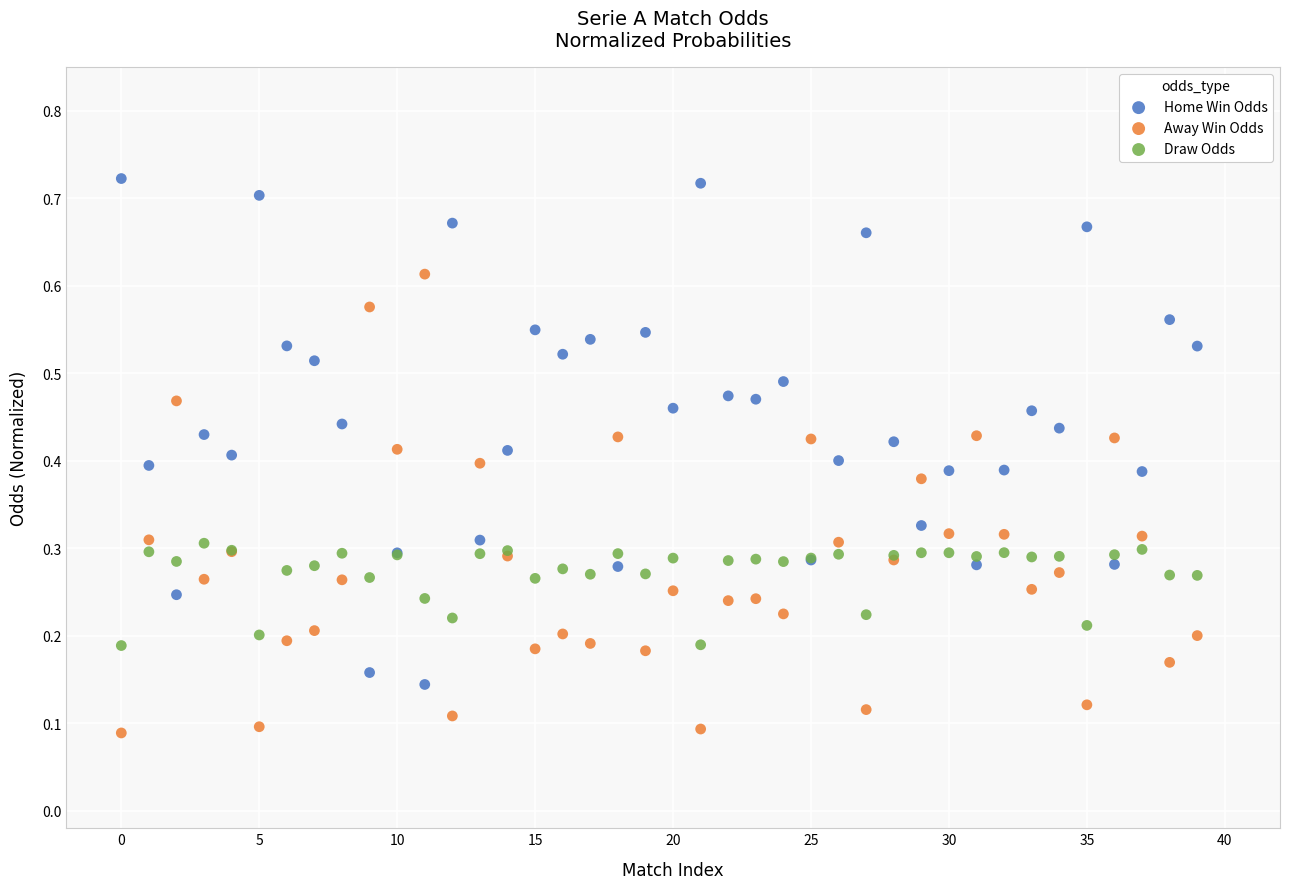

Which series contains the highest Y value?

Home Win Odds